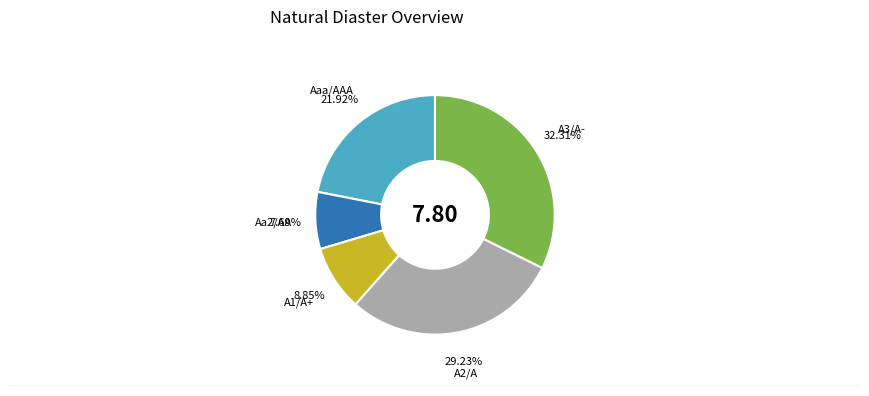

To the nearest percent, what is the difference between the largest and smallest slice percentages?

25%